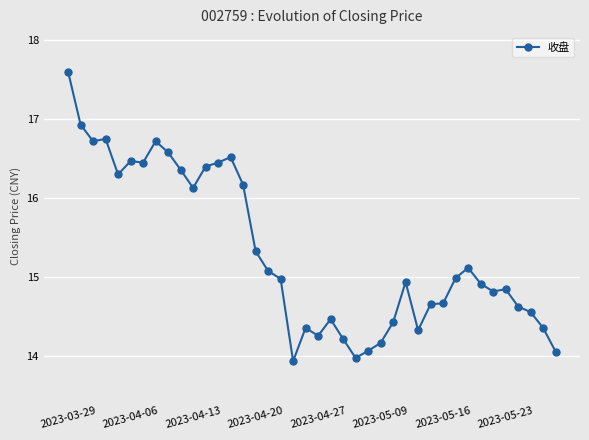

What is the value of the 24th point from the left?

14.0